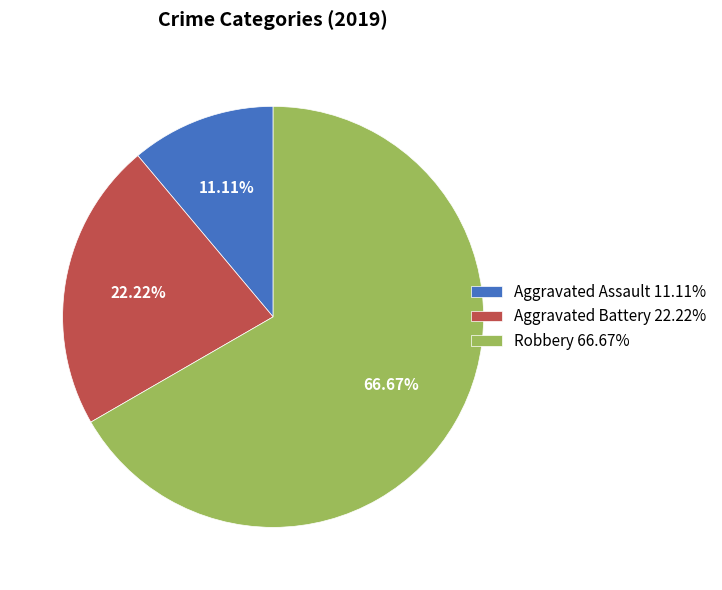

Is Aggravated Assault the majority of the pie?

No